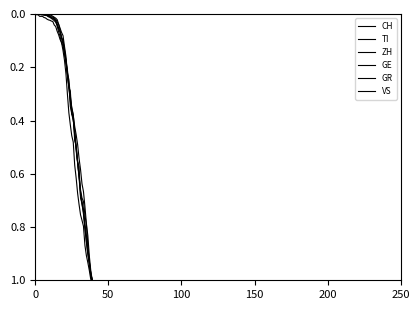

How many lines are shown in the chart?

6